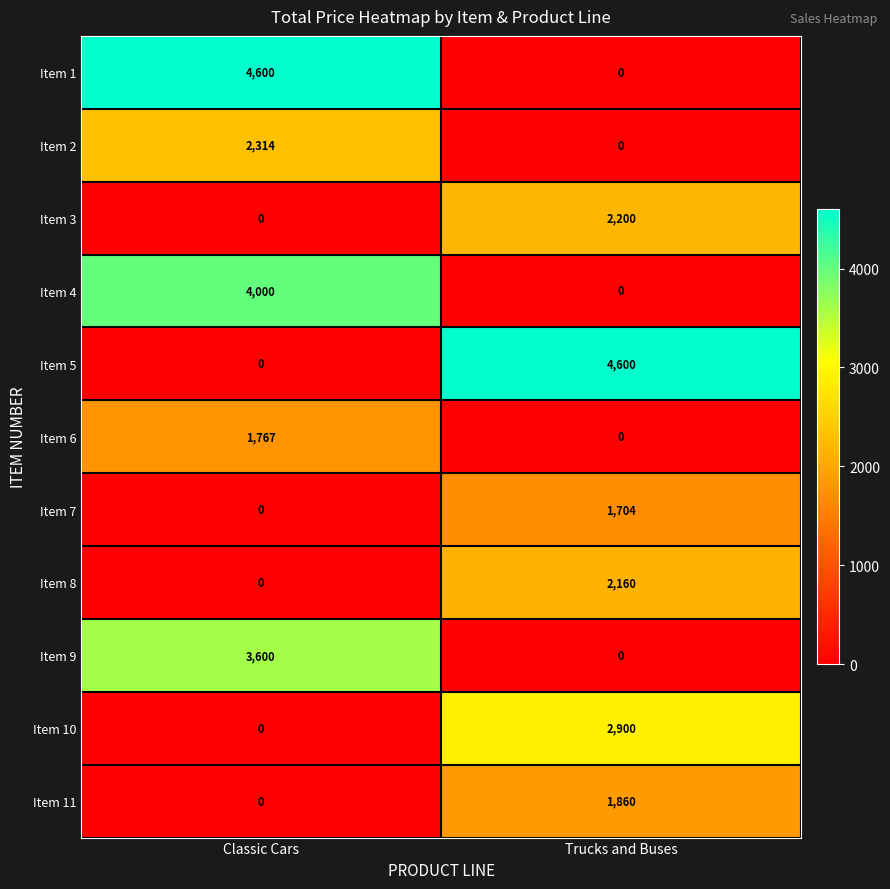

How many distinct data groups are displayed?

11